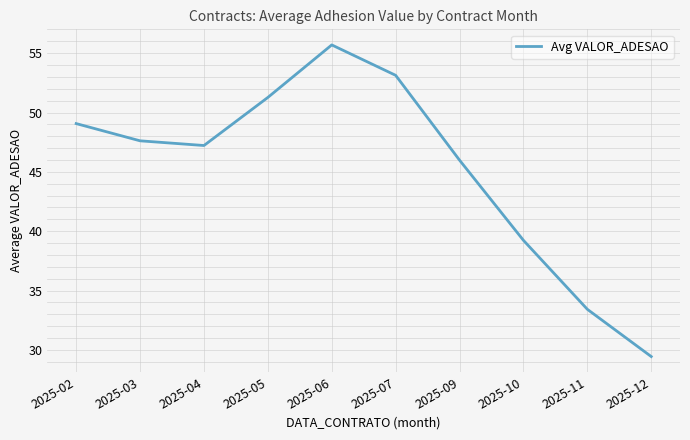

True or false: the data shows 49.1 at 2025-02.

True